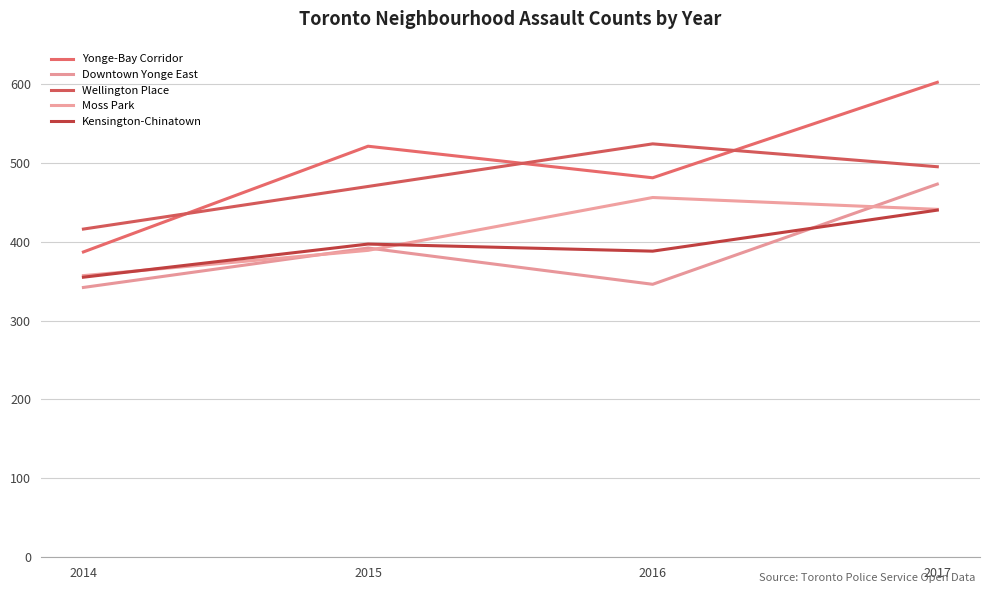

The value of Kensington-Chinatown at 2016 is 622. True or false?

False